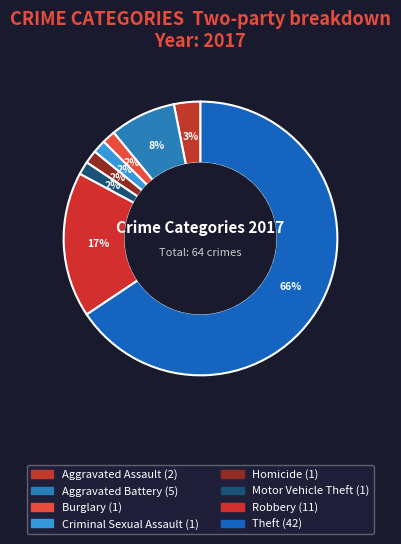

What percentage is NOT represented by Aggravated Battery?

92.2%